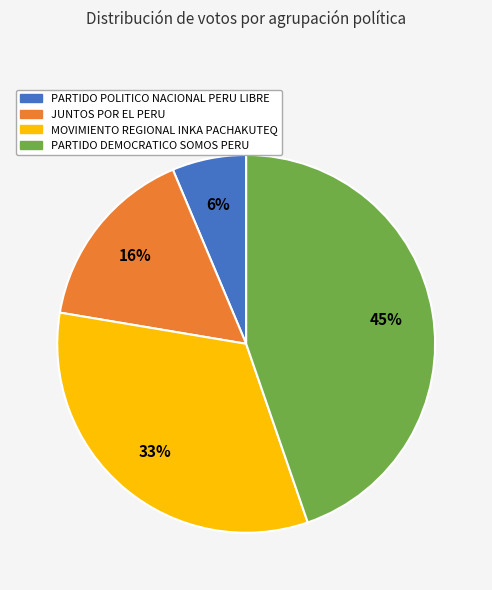

Is it true that PARTIDO POLITICO NACIONAL PERU LIBRE is 20% of the pie?

False